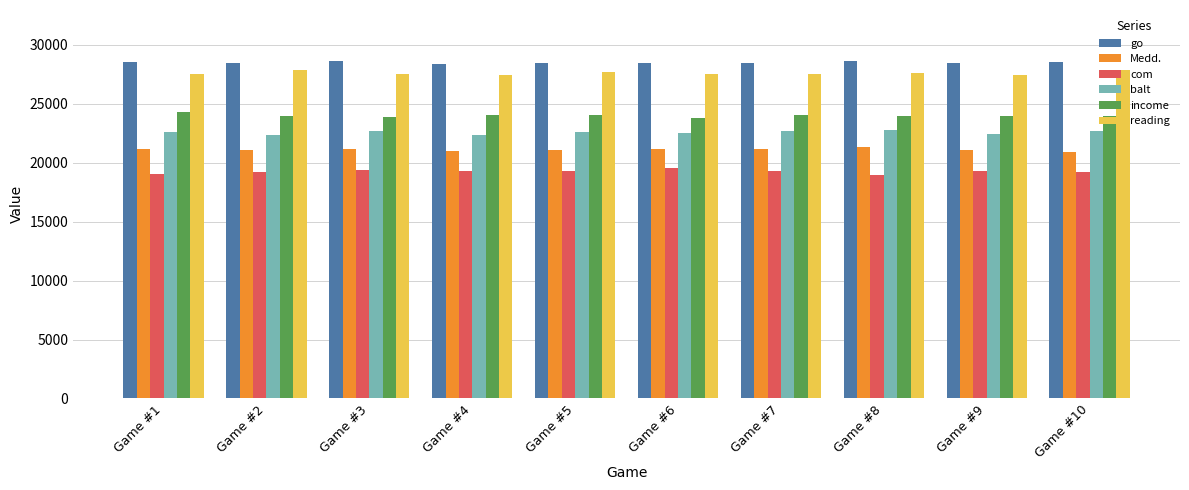

Is the value of go at Game #8 greater than the value of balt at Game #10?

Yes